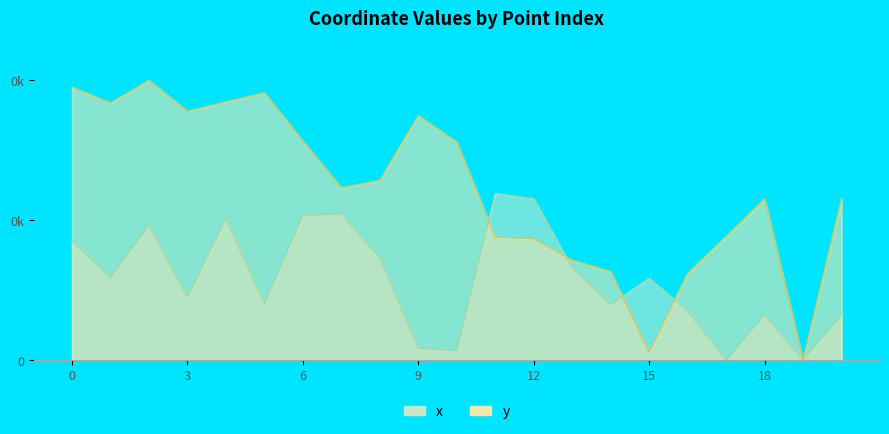

At which category does y reach its first local valley?

1